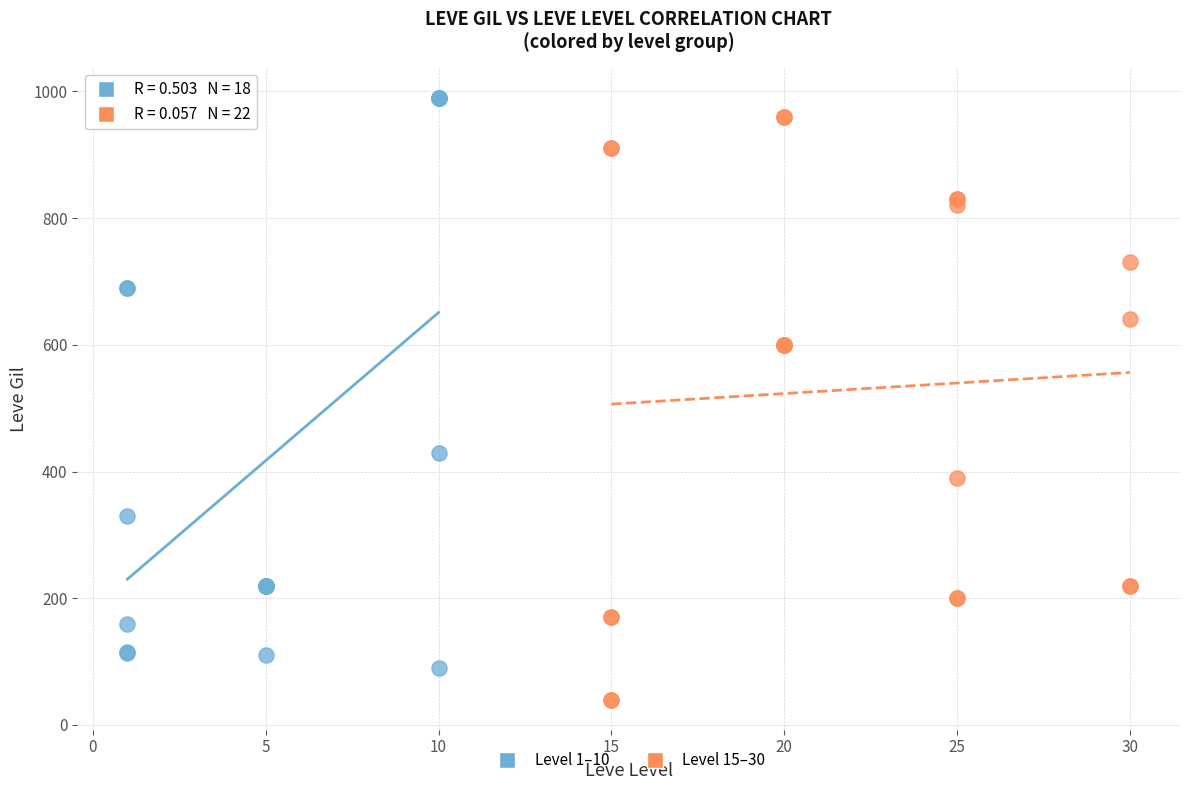

Which series contains the lowest Y value?

Level 15–30